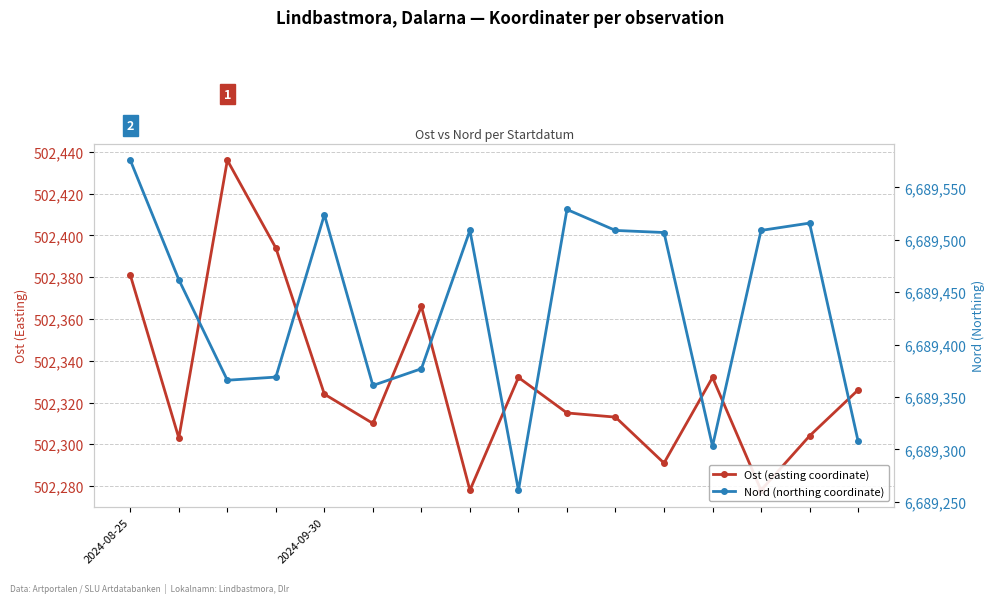

Between 15 and 14, which is larger?

15